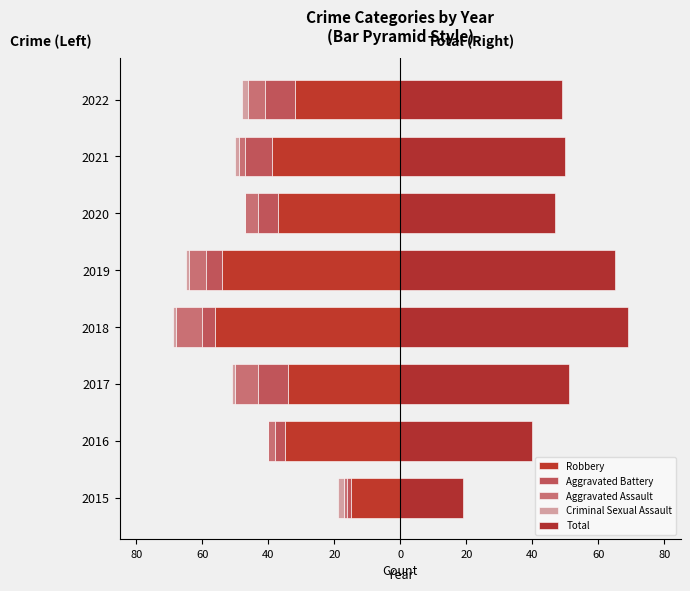

The Total series shows 31 at 2018. True or false?

False